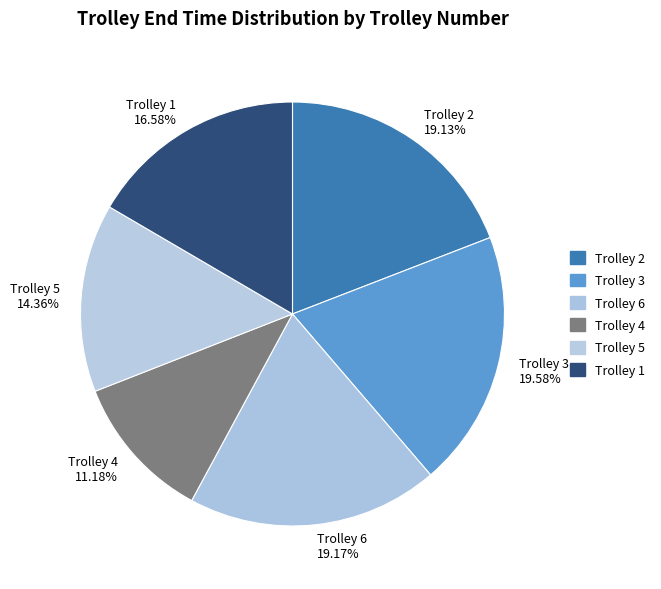

Is there any slice that represents more than half of the pie?

No